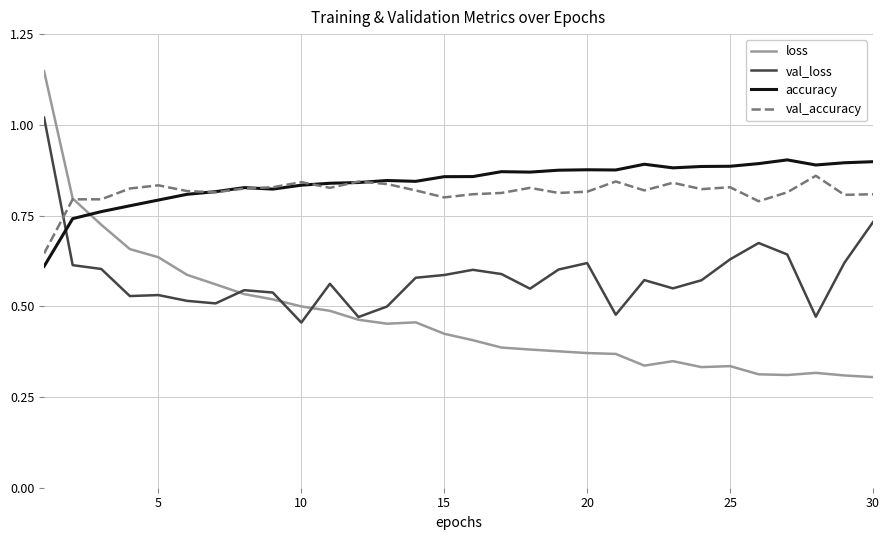

Which series has the widest spread of values?

loss